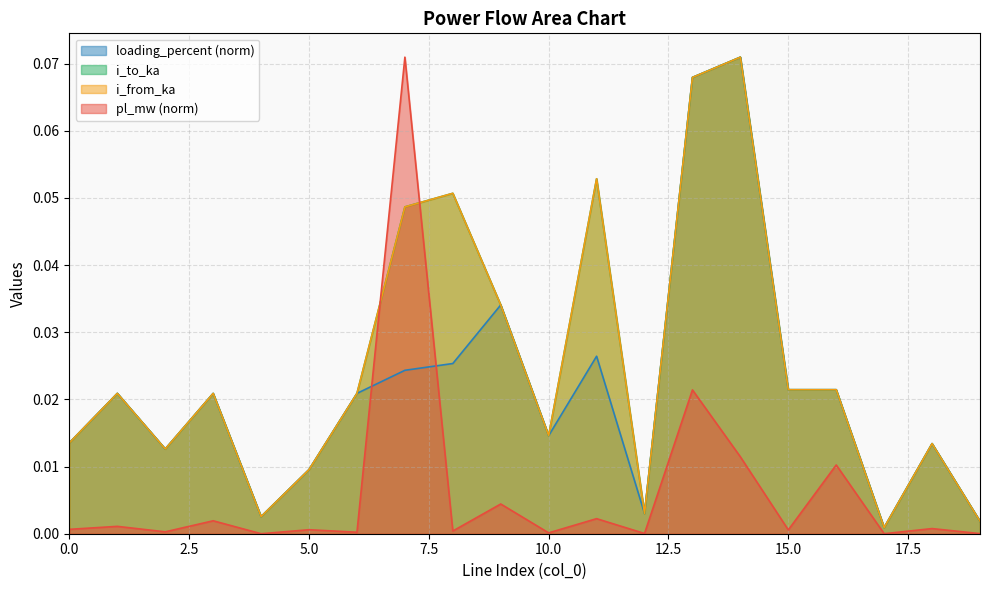

How many lines are shown in the chart?

4